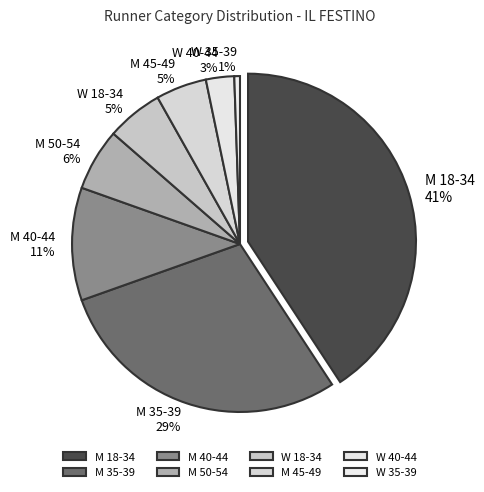

Does M 35-39 account for over 50% of the chart?

No